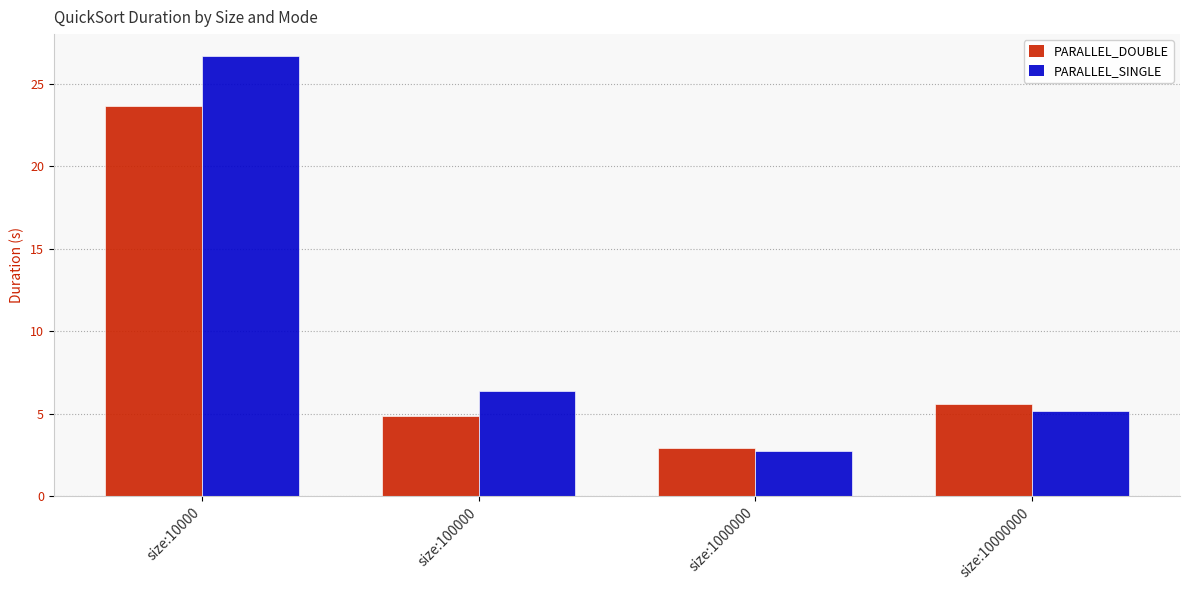

List the series in order of their peak value, lowest first.

PARALLEL_DOUBLE, PARALLEL_SINGLE